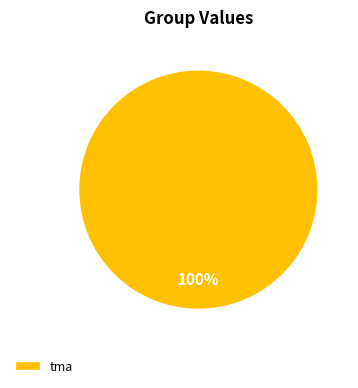

To the nearest percent, what percentage of the pie is tma?

100%